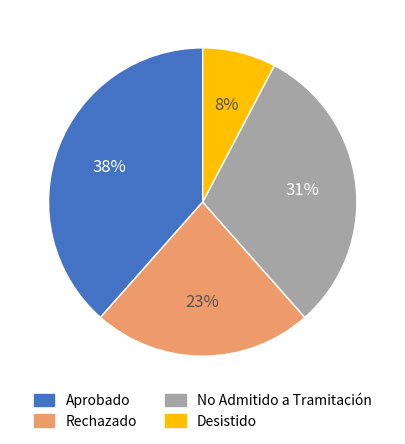

How many slices are in this pie chart?

4